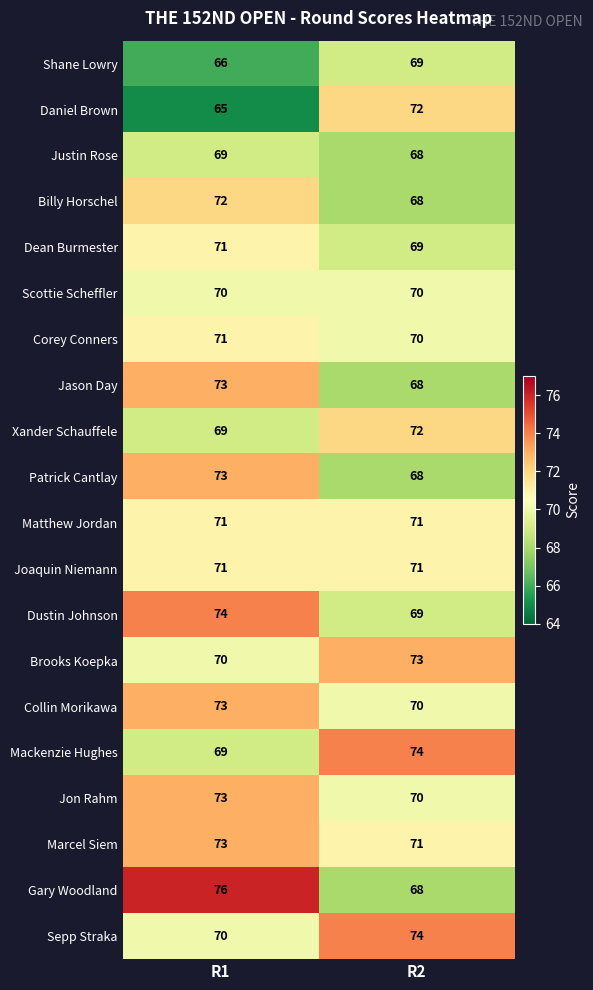

Count the number of categories in the chart.

2